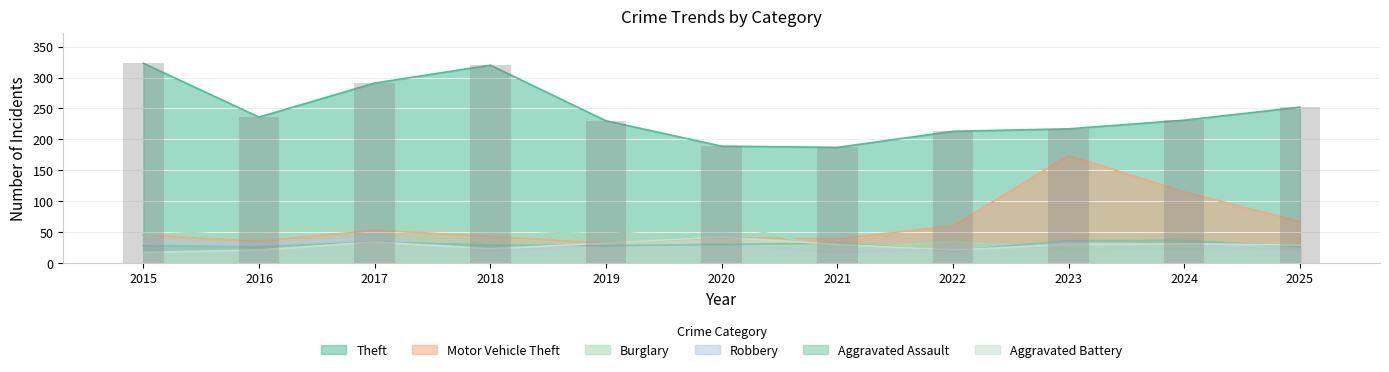

At which label does Motor Vehicle Theft first exceed 45?

2017